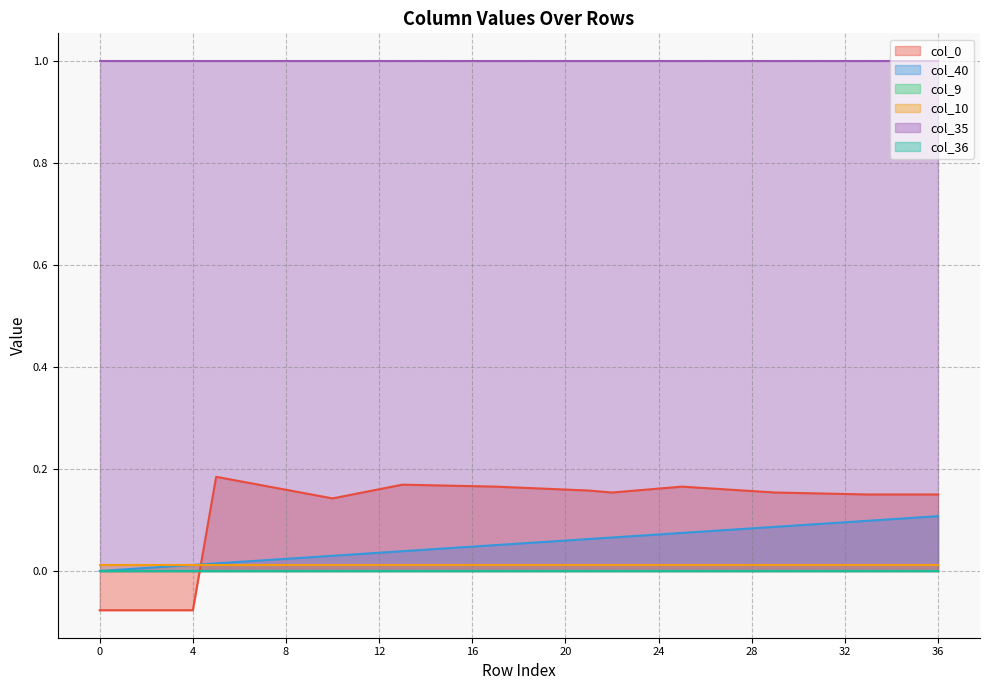

The value of col_40 at 2 is 0.0. True or false?

True